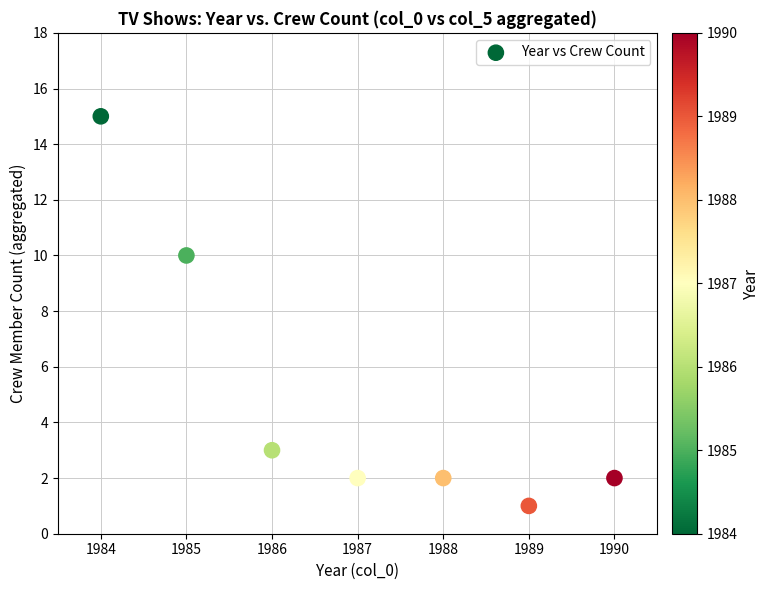

What is the average X value?

1987